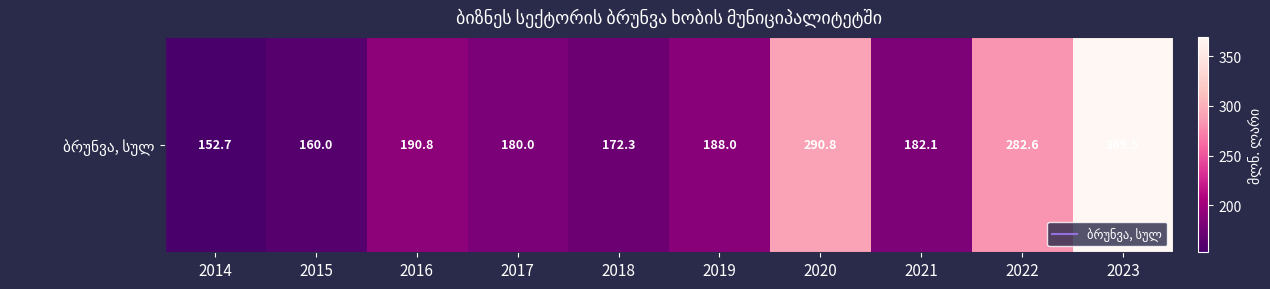

List the labels in order of value, largest first.

2023, 2020, 2022, 2016, 2019, 2021, 2017, 2018, 2015, 2014